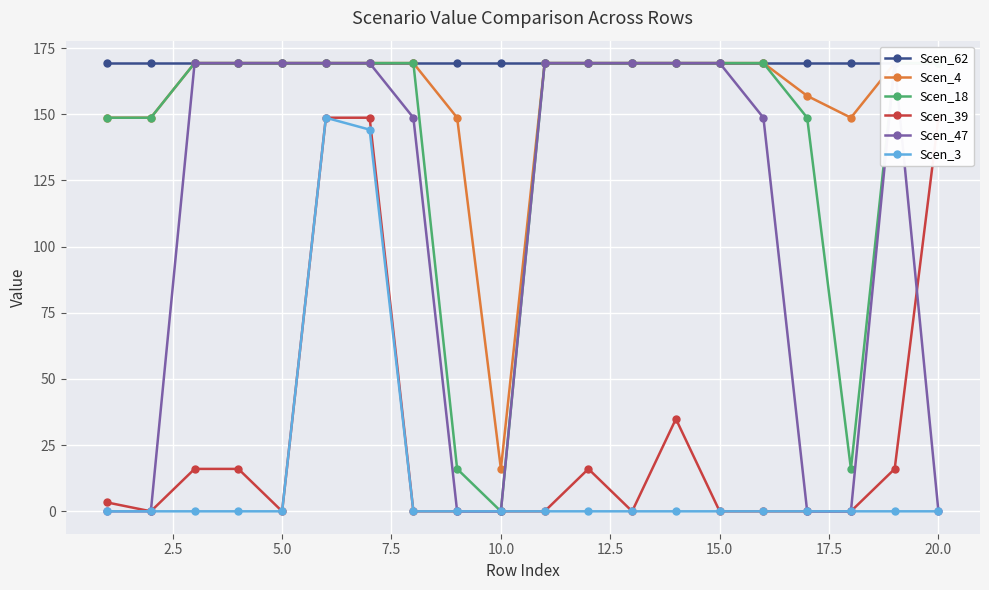

Which series has the largest total across all categories?

Scen_62